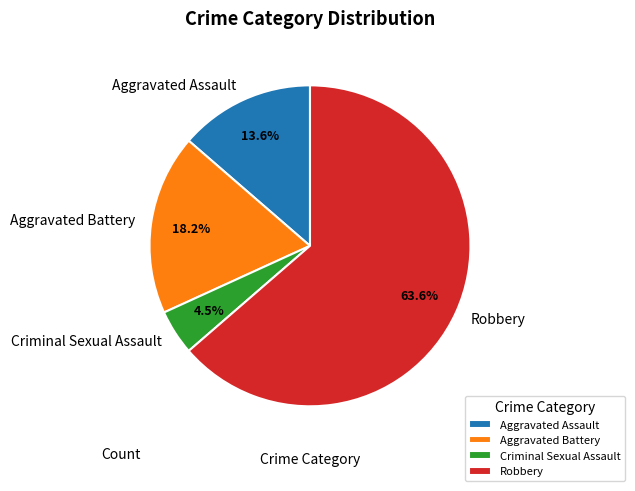

Does Aggravated Battery account for over 50% of the chart?

No